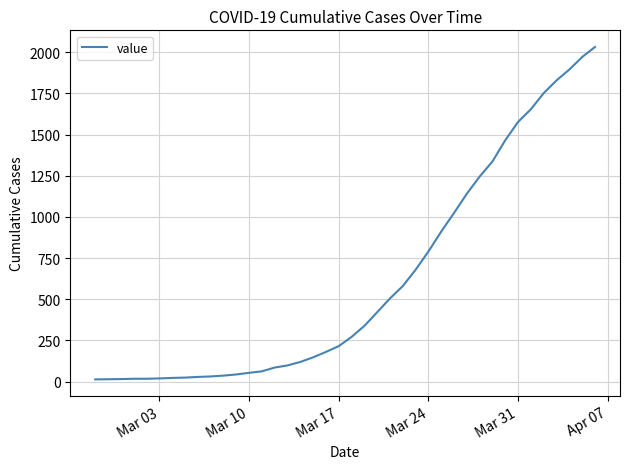

What is the difference between the maximum and minimum values?

2019